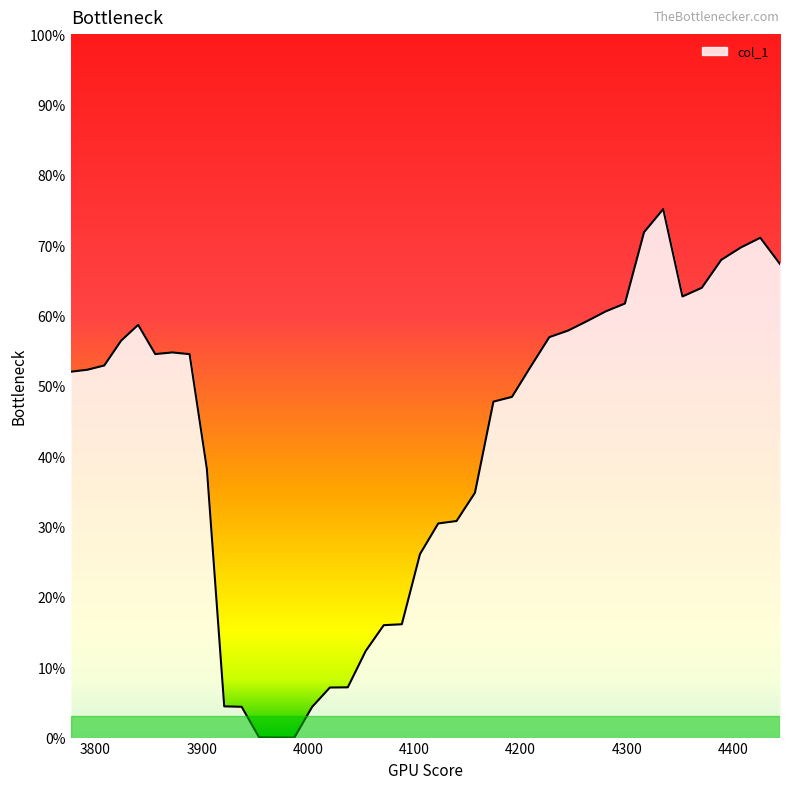

What is the label of the 2nd point from the left?

3800